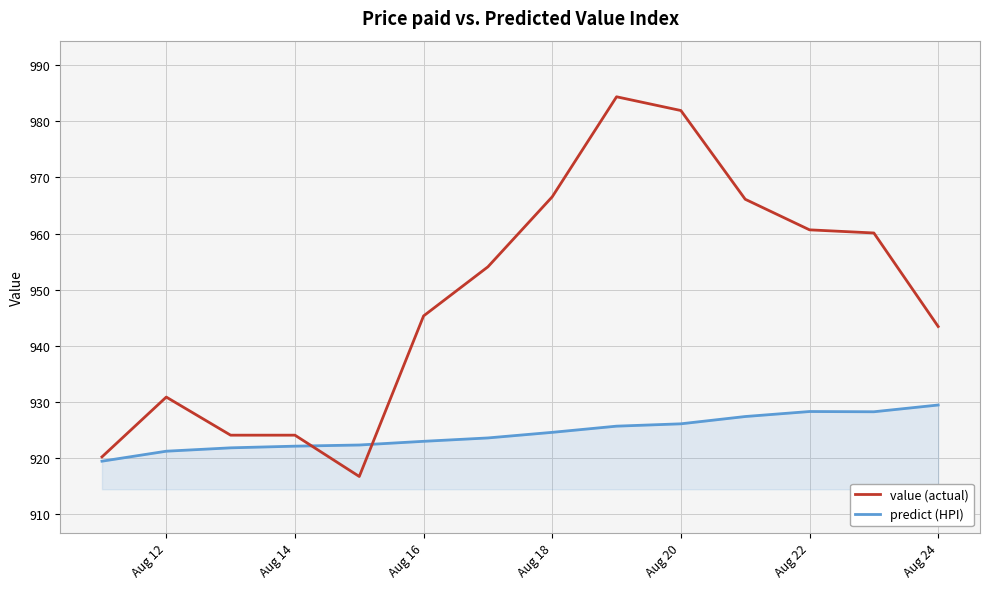

What is the minimum value shown in the chart?

916.7